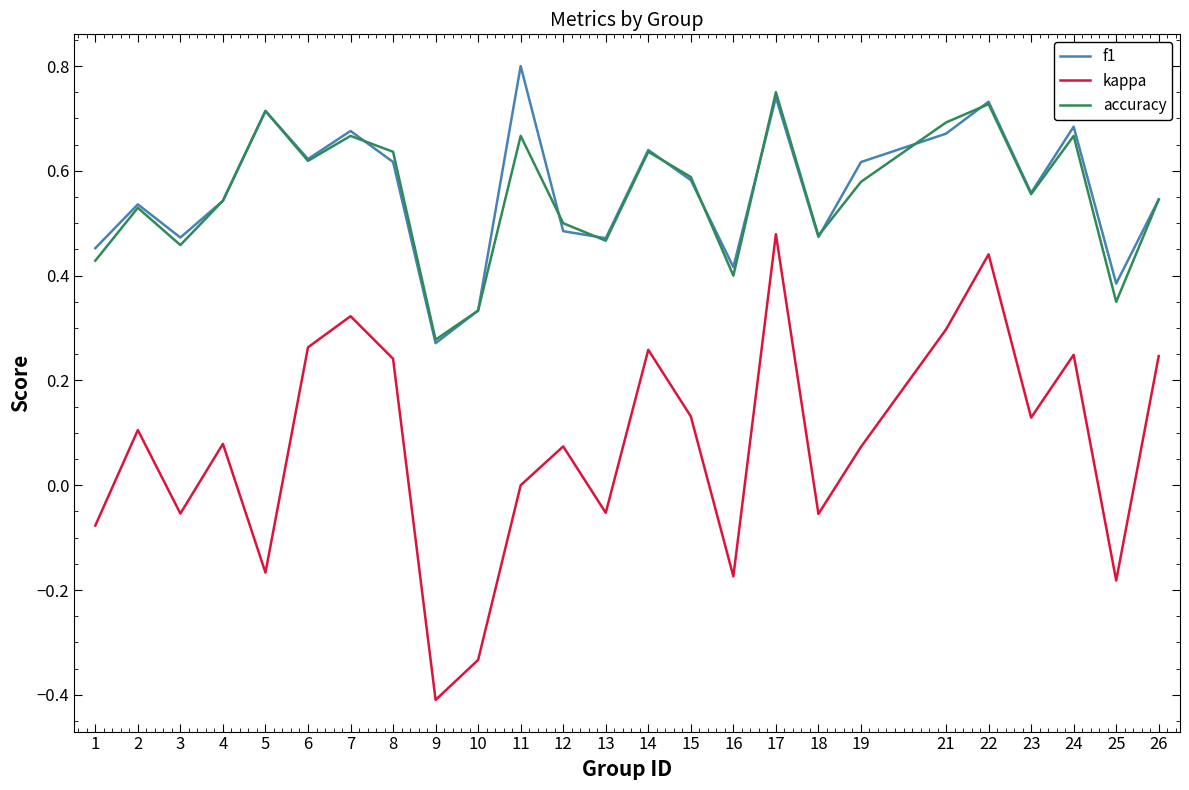

At which category is the sum across all series the highest?

17